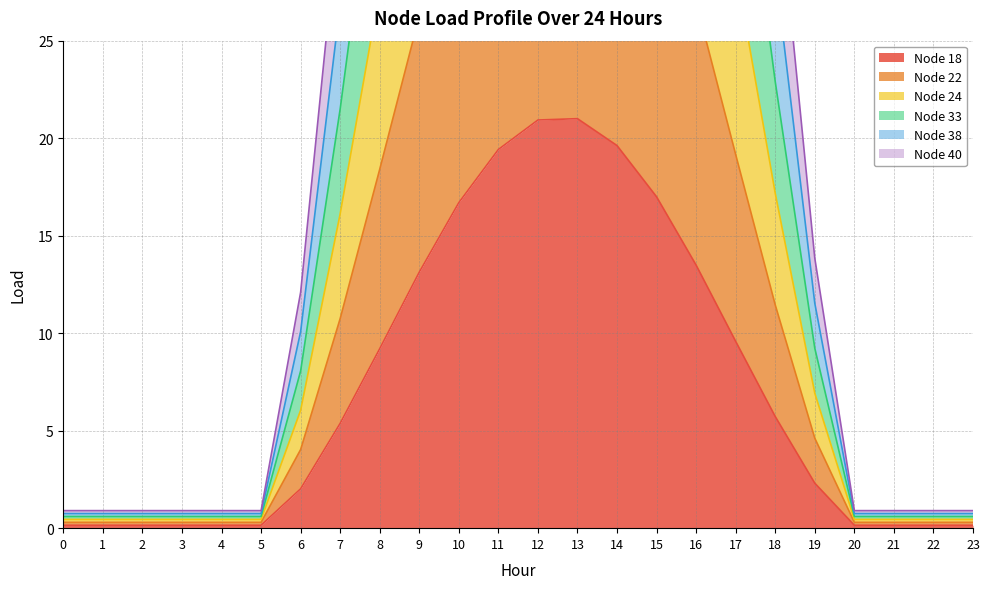

At how many categories does at least one series exceed 87?

6